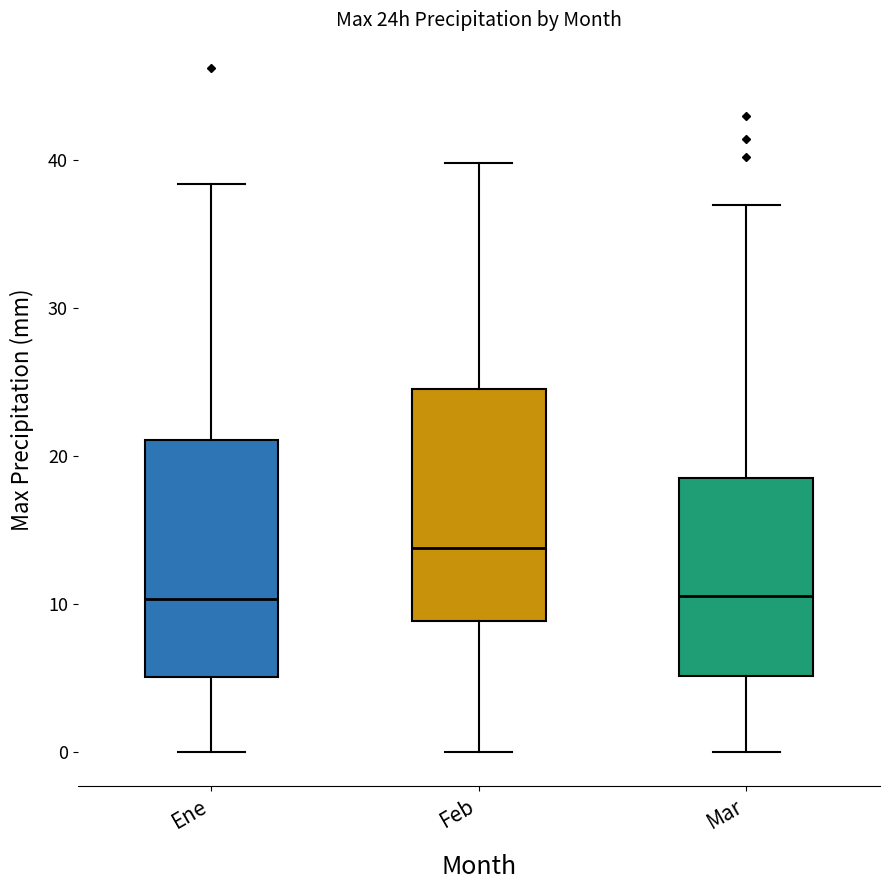

Reading left to right, transcribe this box plot: for each box, give where its median line is, the range the box spans, and where its two whiskers end, as read against the y-axis. The values are not printed on the chart, so give them approximately, as read against the axis.

Ene: median 10, box 5 to 21, whiskers 0 to 38
Feb: median 14, box 9 to 25, whiskers 0 to 40
Mar: median 11, box 5 to 19, whiskers 0 to 37